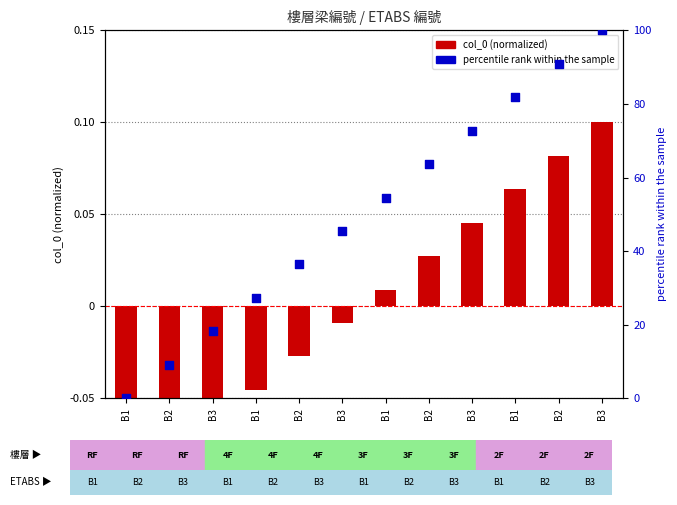

Which series contains the lowest Y value?

col_0 (normalized)